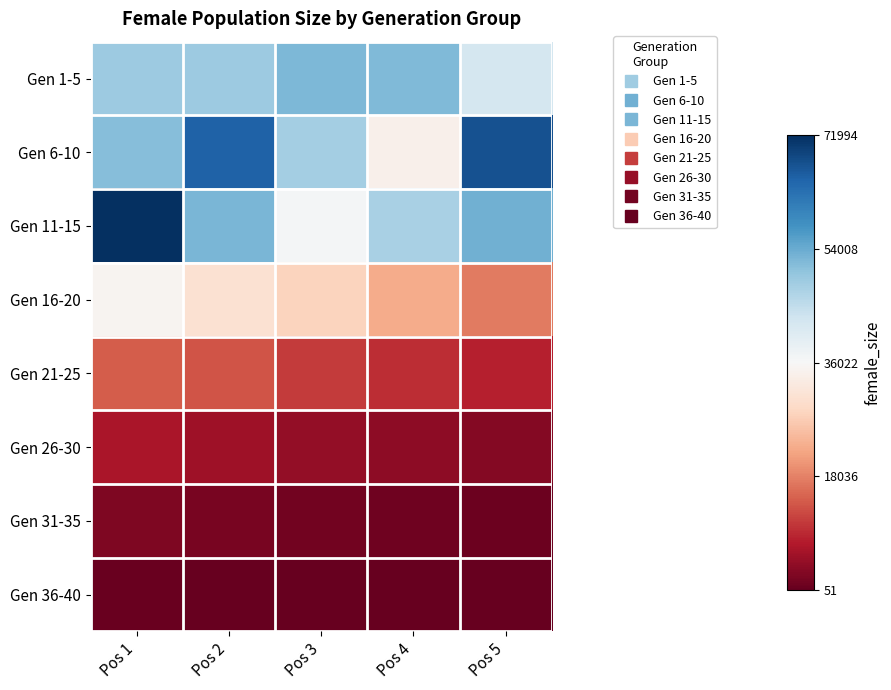

At Pos 3, list the series in order from smallest to largest.

Gen 36-40, Gen 31-35, Gen 26-30, Gen 21-25, Gen 16-20, Gen 11-15, Gen 6-10, Gen 1-5